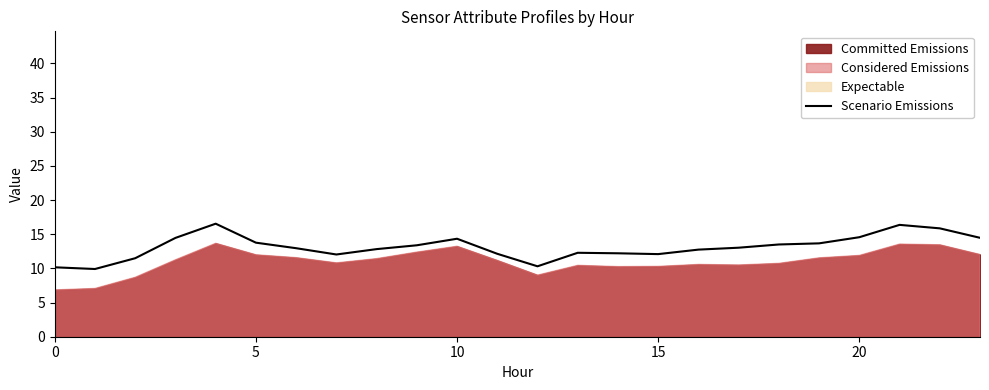

What is the maximum value for Scenario Emissions?

16.5